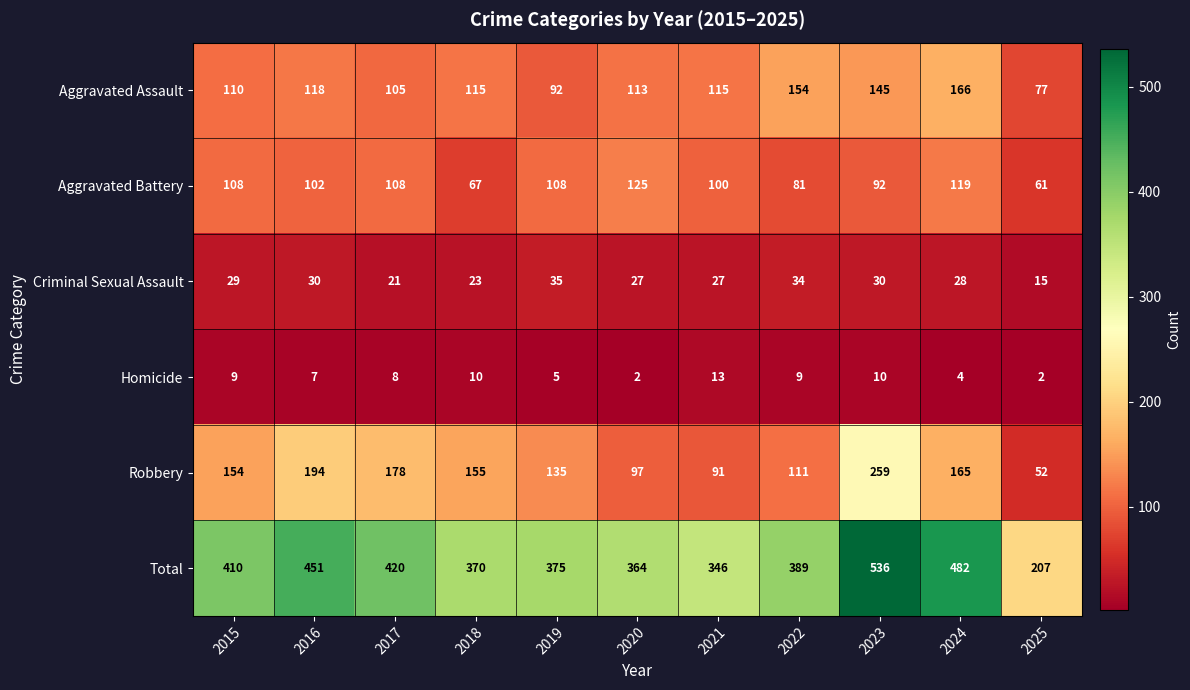

Where does the Criminal Sexual Assault series first go above 28?

2015